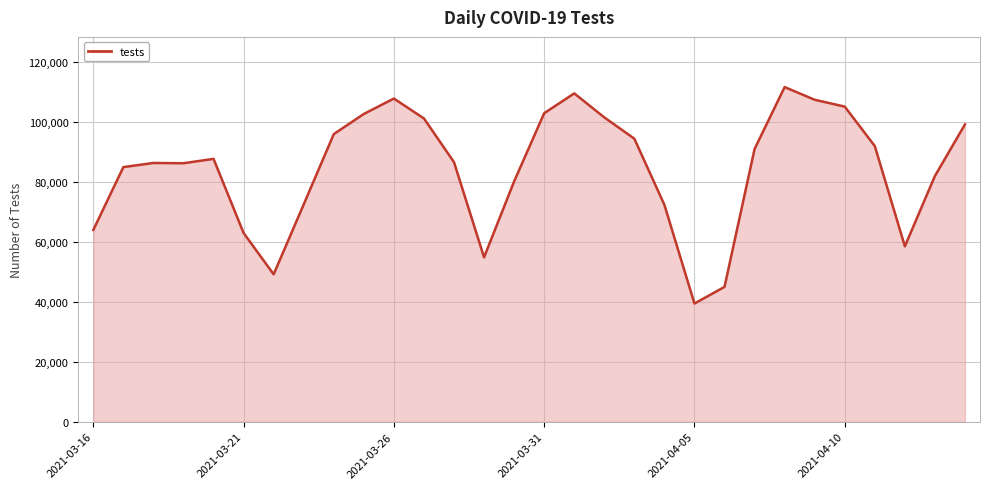

What is the maximum value shown in the chart?

111531